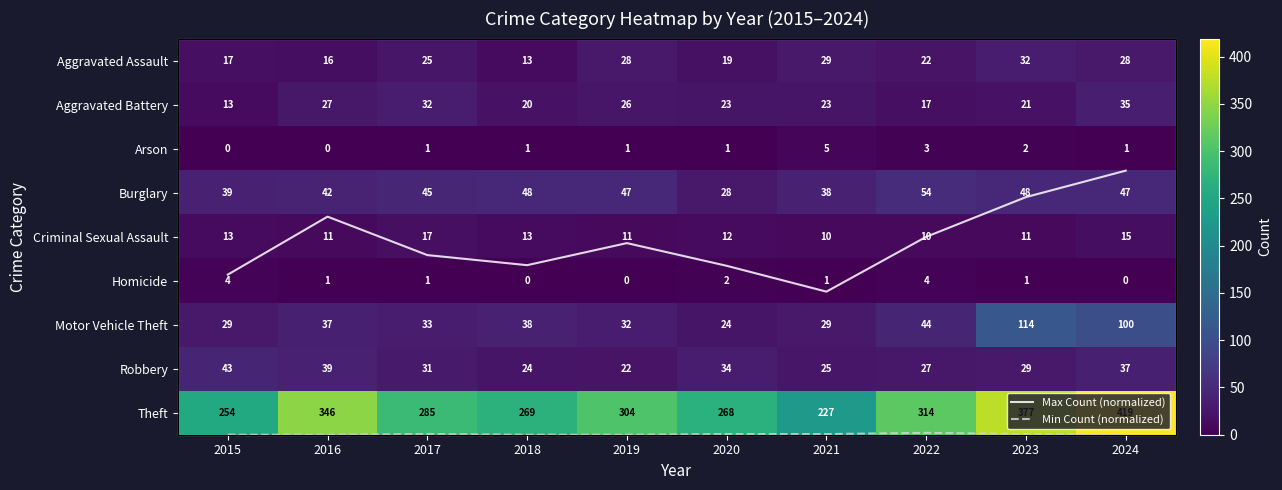

Is the value of Motor Vehicle Theft at 2024 greater than the value of Theft at 2021?

No